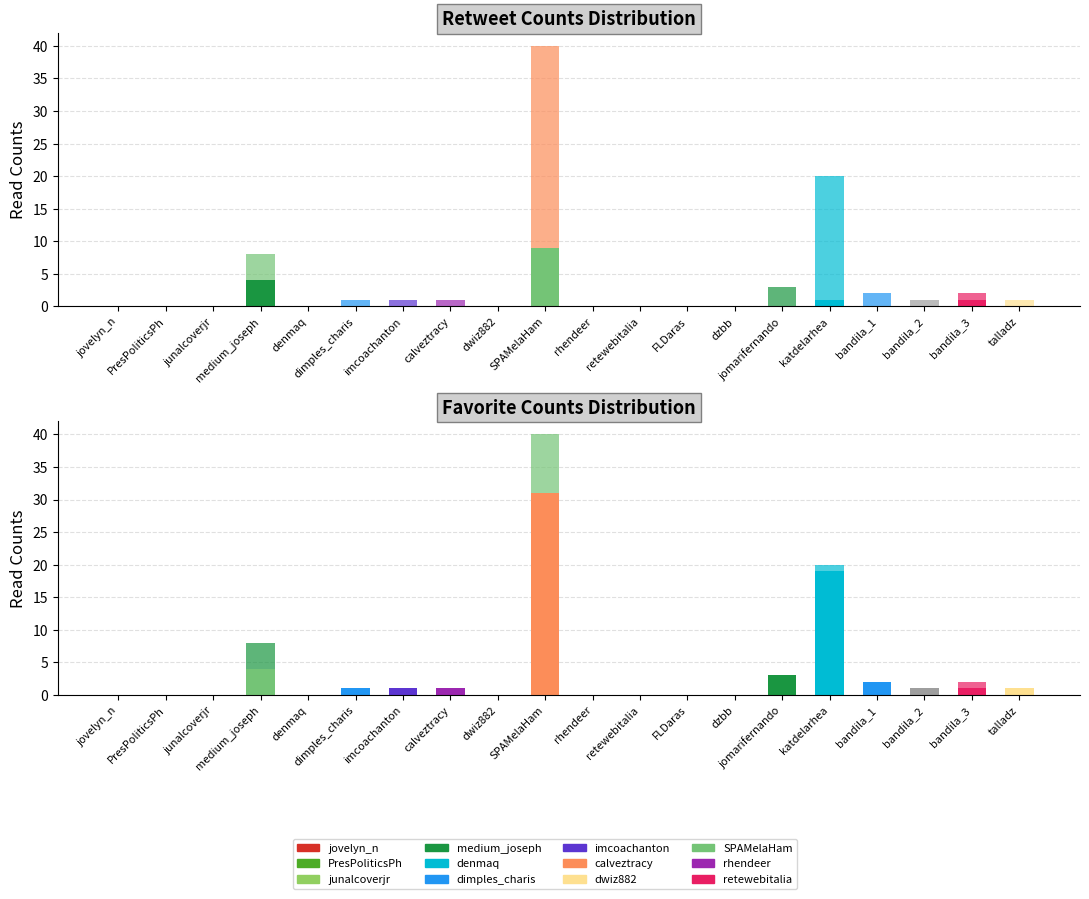

At which label does favorites first exceed 1?

medium_joseph